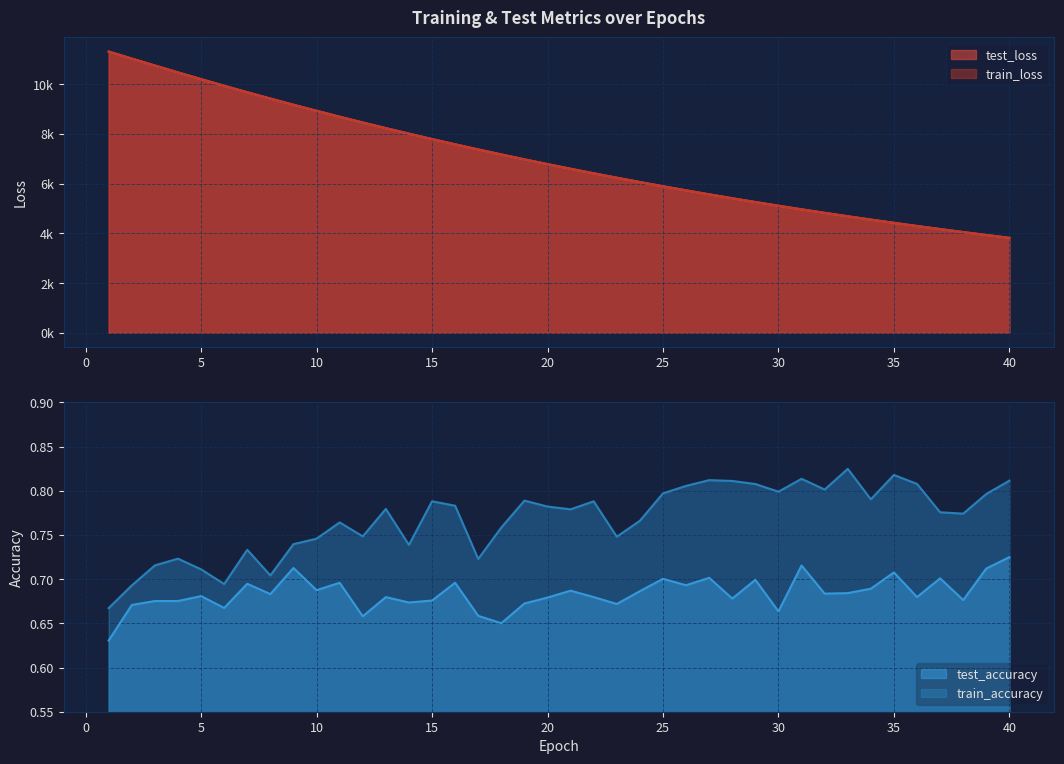

What is the value of the test_accuracy point at the 11th from the left?

0.7